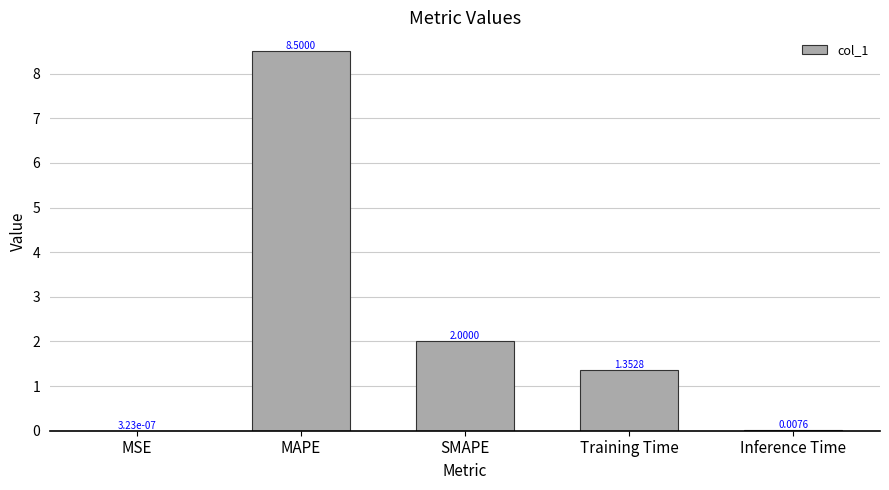

Where is the data nearest to the value 4?

SMAPE